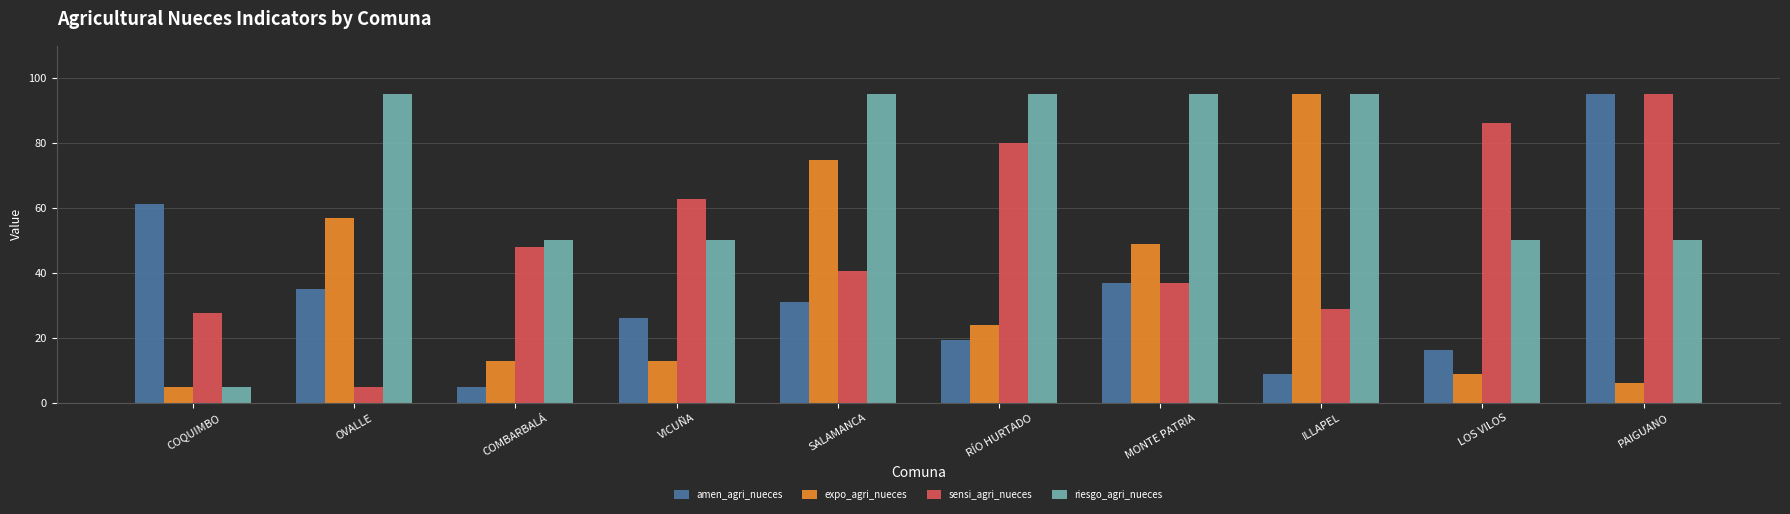

What is the total value across all series at COMBARBALÁ?

115.9